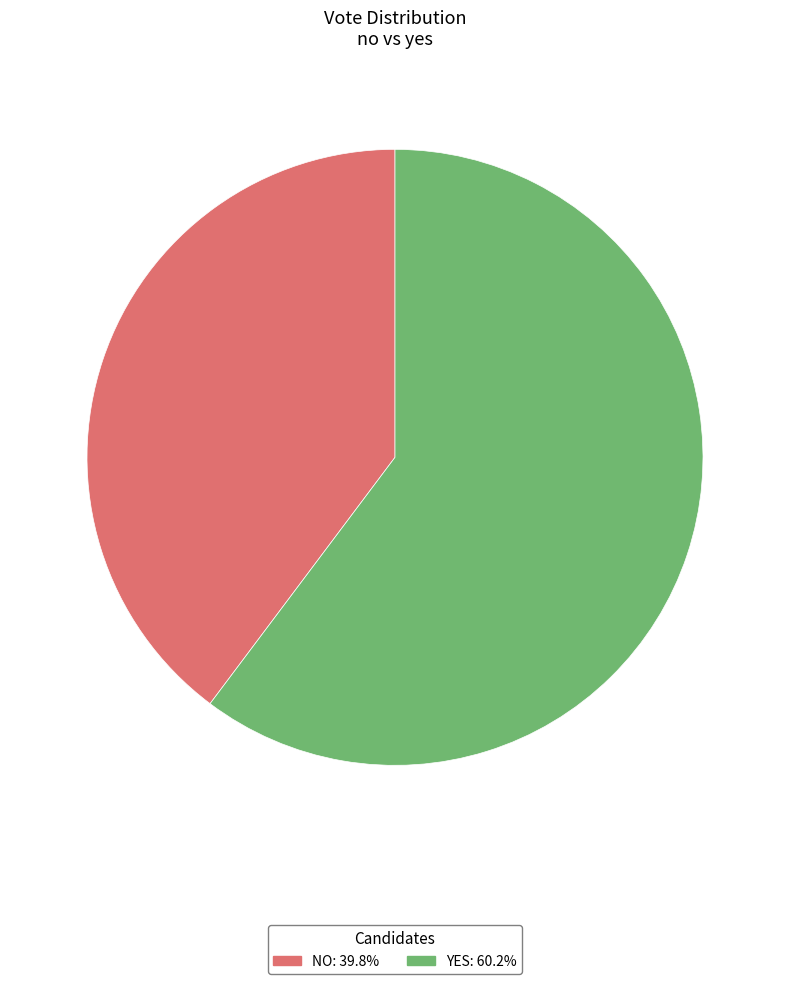

Do NO: 39.8% and YES: 60.2% together represent more than half of the pie?

Yes